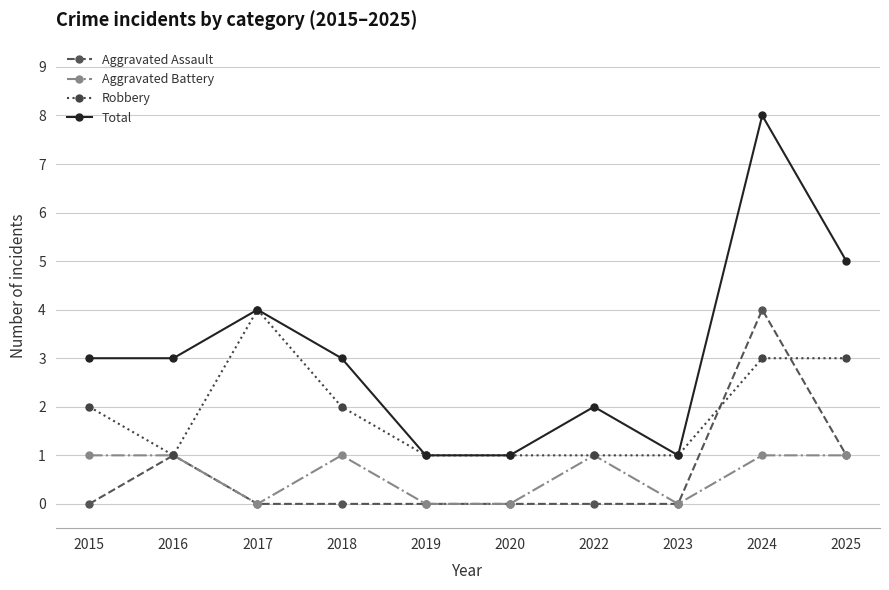

Which category has the highest value across all series?

2024